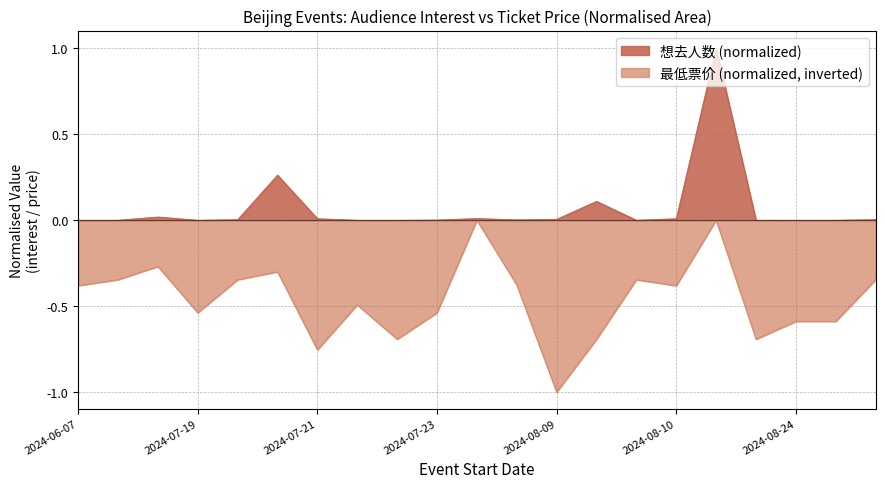

Count the number of categories in the chart.

21